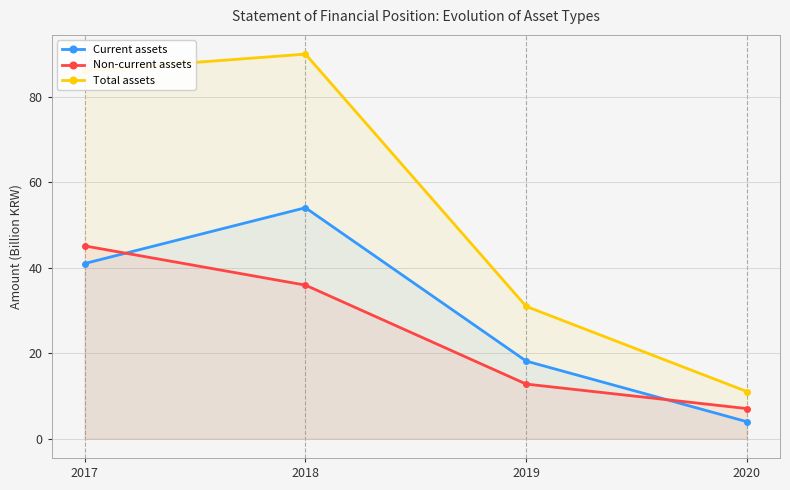

Where does the Total assets series first go above 86?

2017